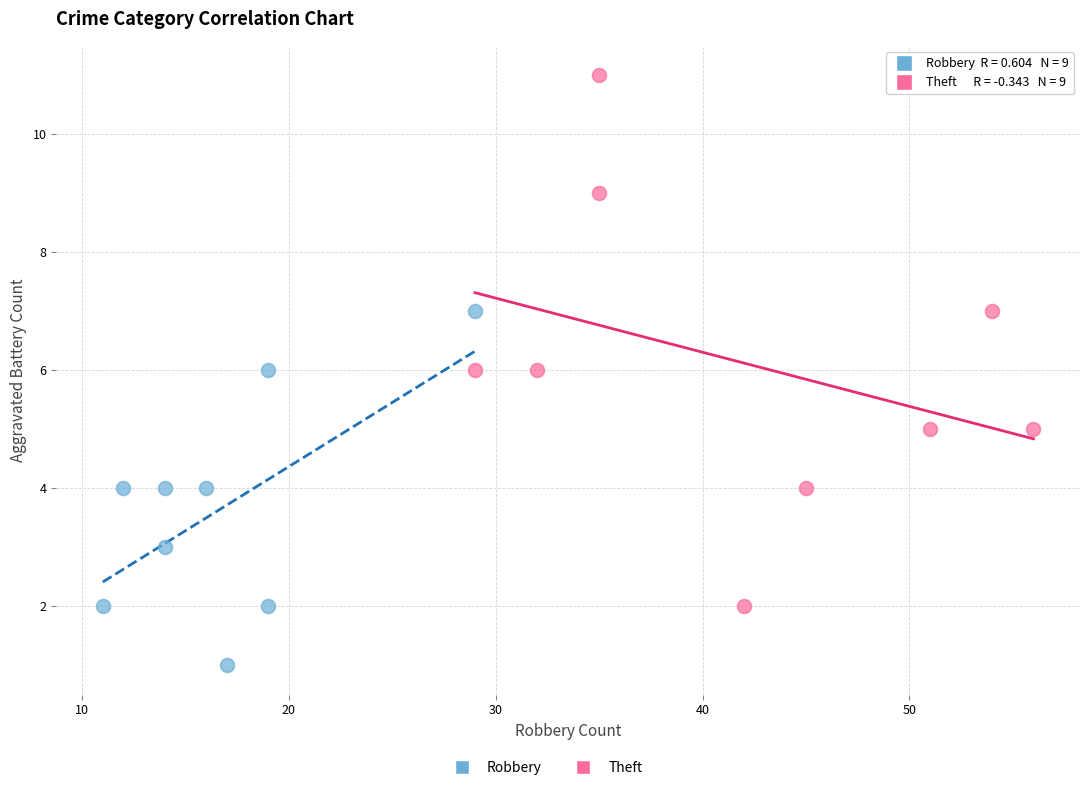

Which series reaches the maximum Y coordinate?

Theft